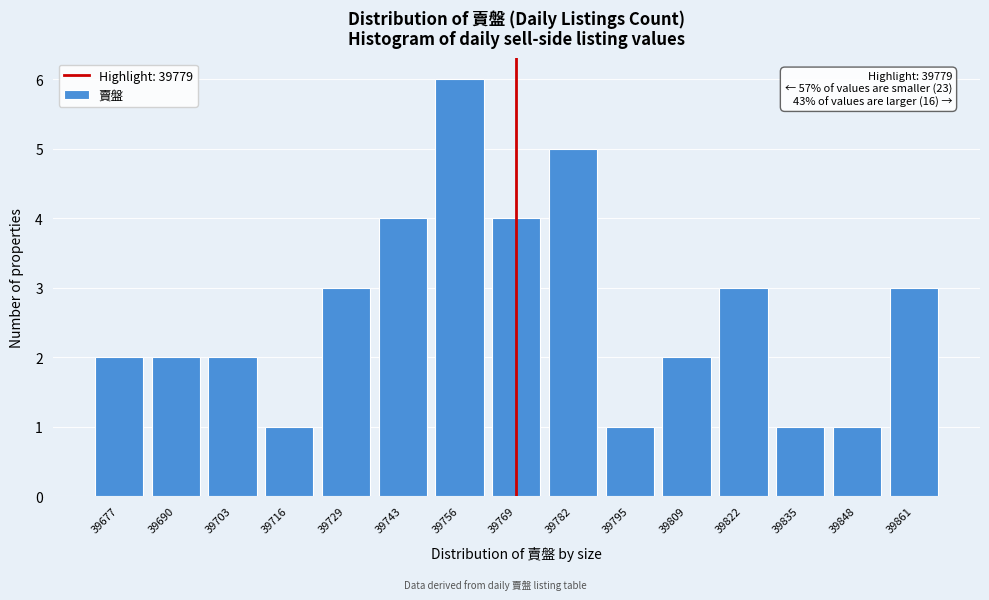

Reading left to right, transcribe all the data shown in this chart.

39677=2	39690=2	39703=2	39716=1	39729=3	39743=4	39756=6	39769=4	39782=5	39795=1	39809=2	39822=3	39835=1	39848=1	39861=3